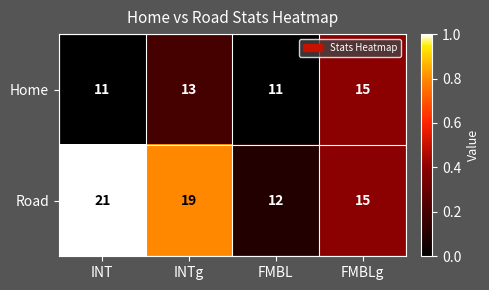

What is the average value of the Road series?

17